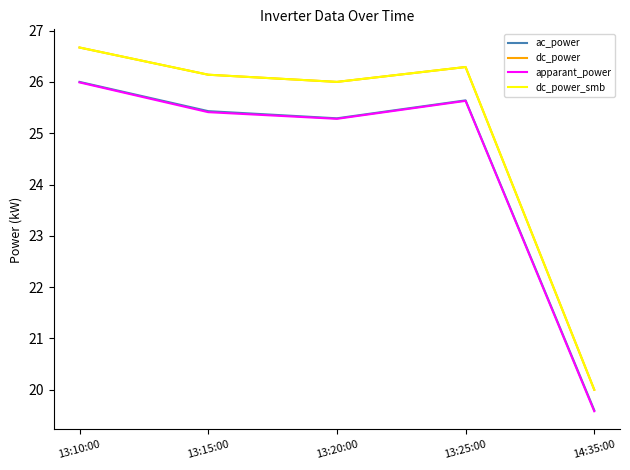

What is the value of the apparant_power point at the 3rd from the left?

25.3